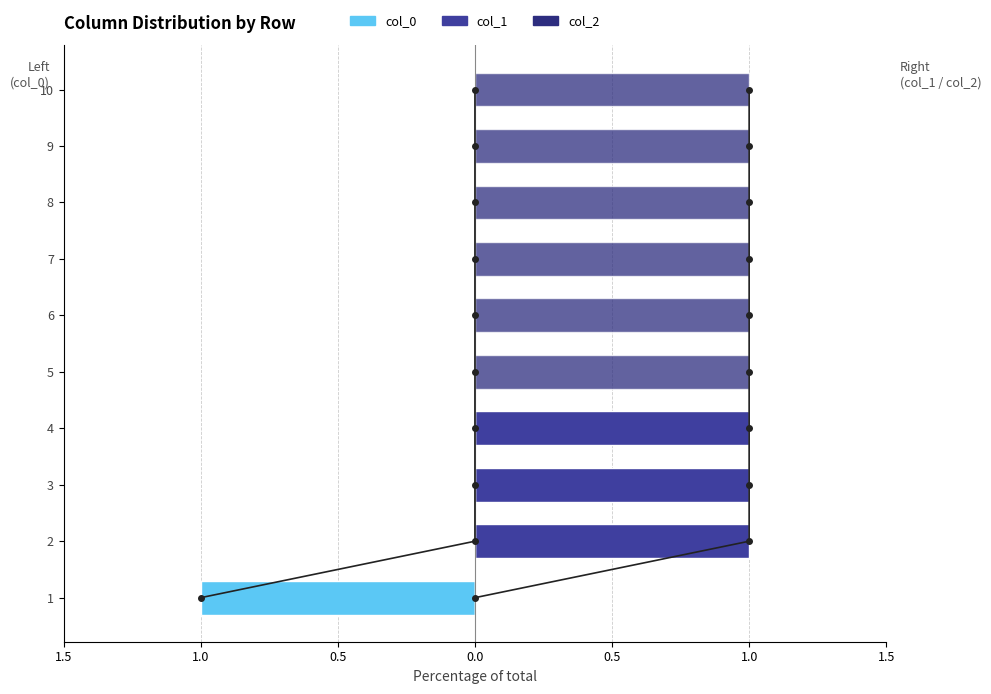

True or false: col_1/2 boundary has a value of 4 at 1.0.

False